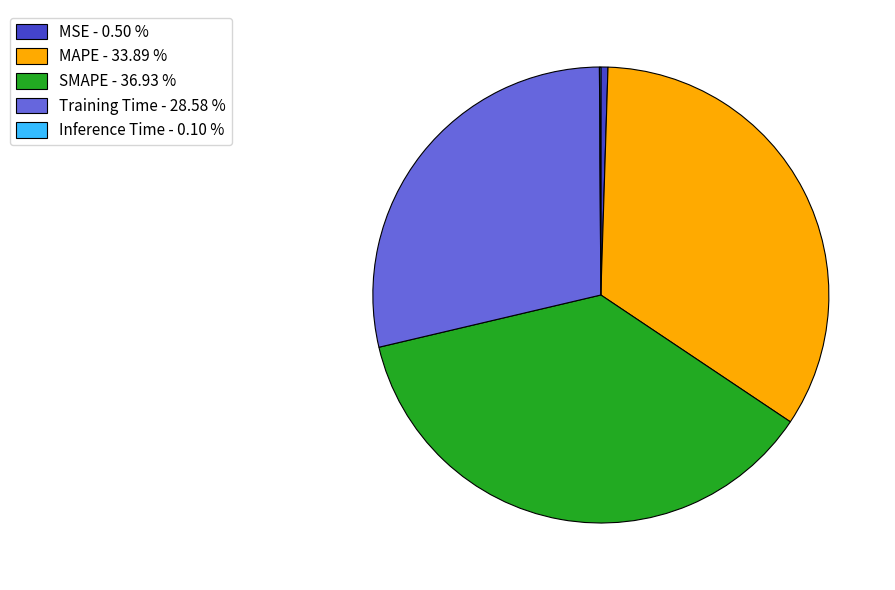

Does MAPE - 33.89 % represent more than half of the total?

No